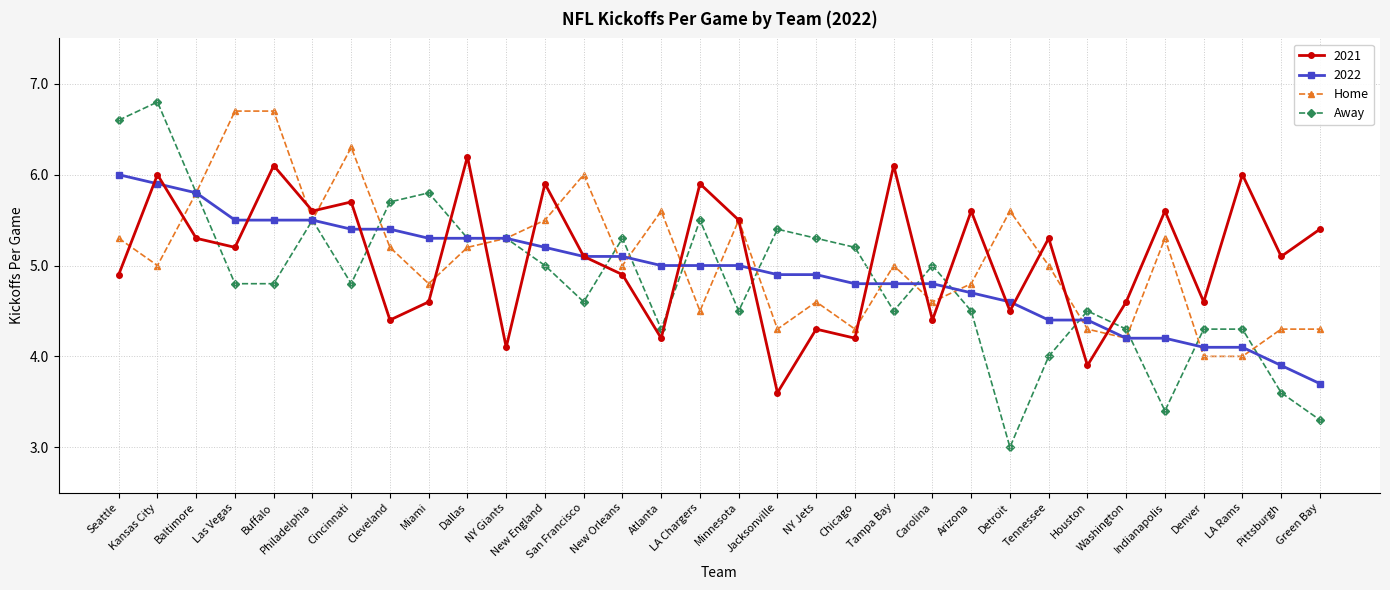

What is the total value across all series at Las Vegas?

22.2